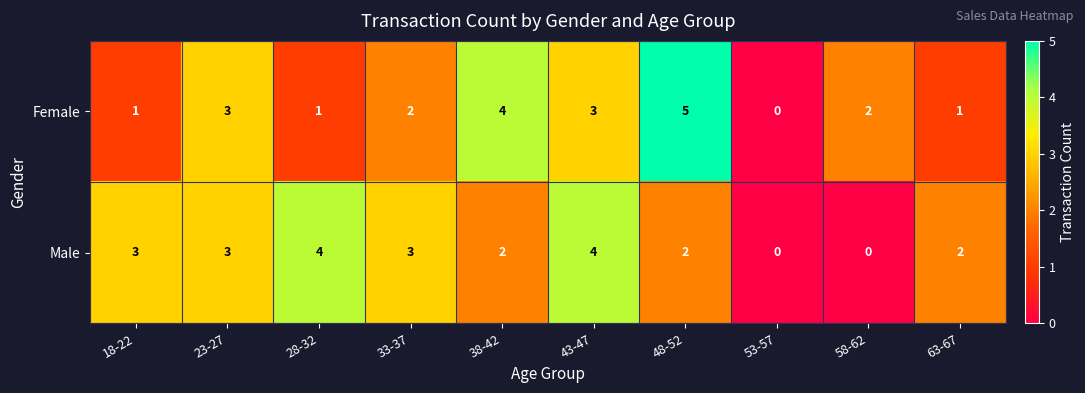

List the series in order of their overall mean, lowest first.

Female, Male